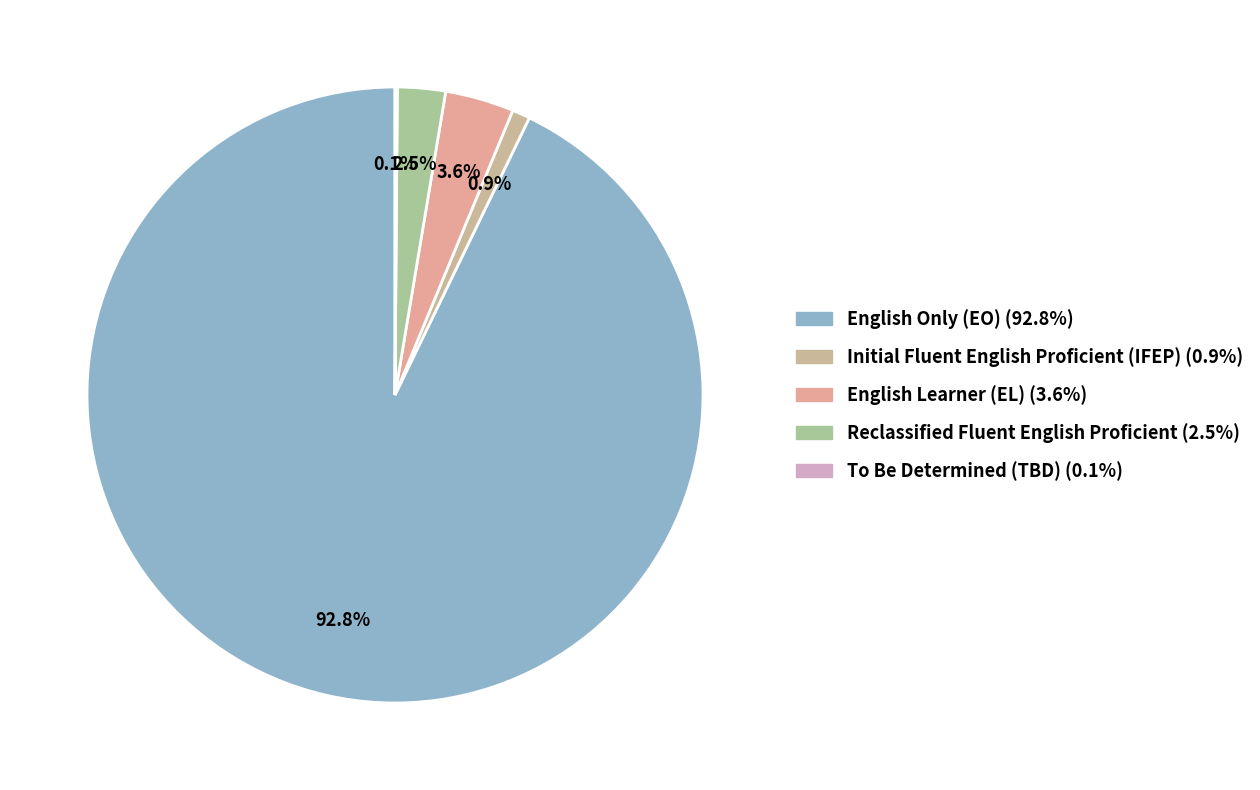

Which has a higher value, English Only (EO) or Reclassified Fluent English Proficient?

English Only (EO)